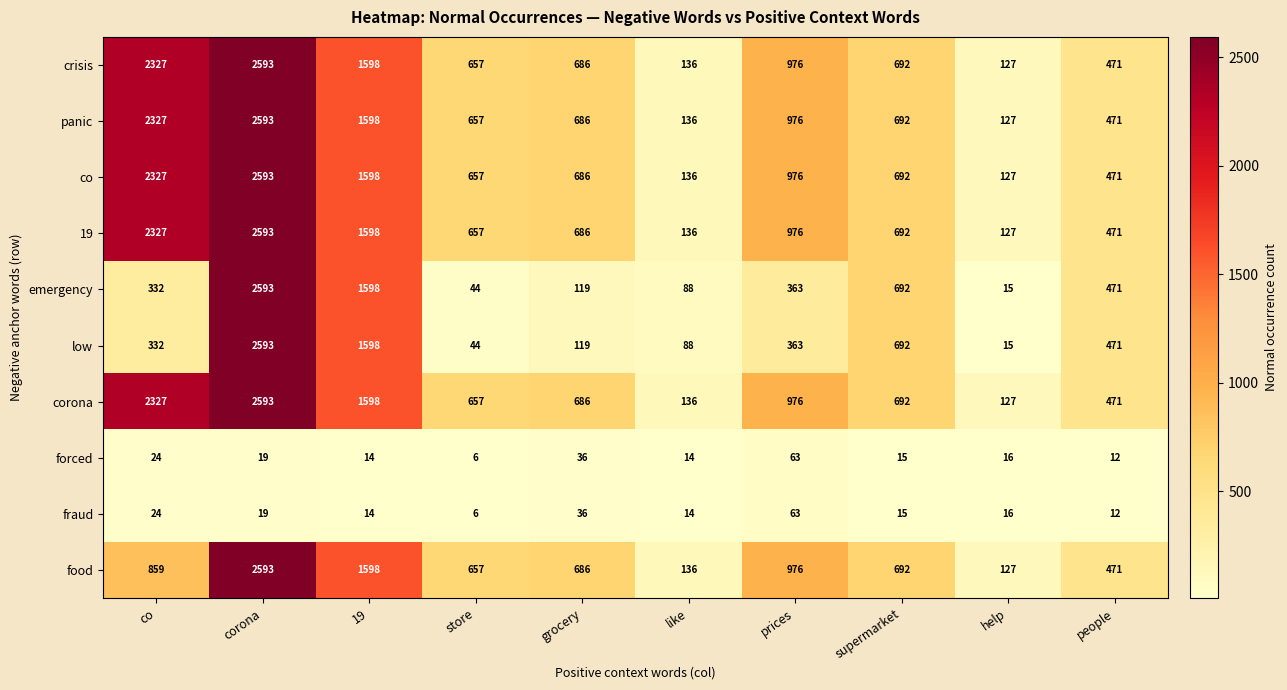

How many distinct data groups are displayed?

10